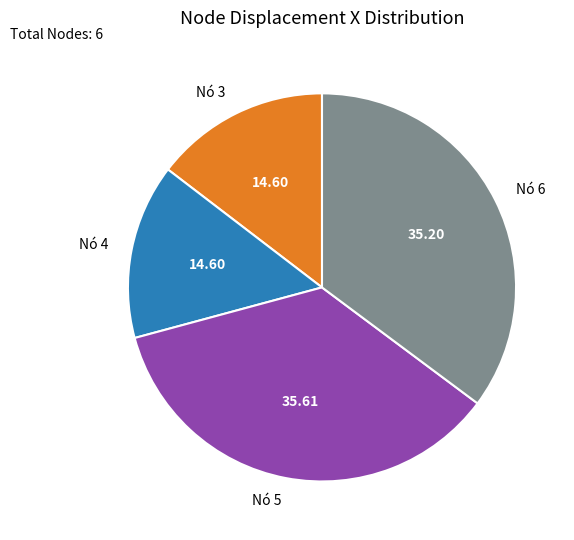

How many slices are in this pie chart?

4